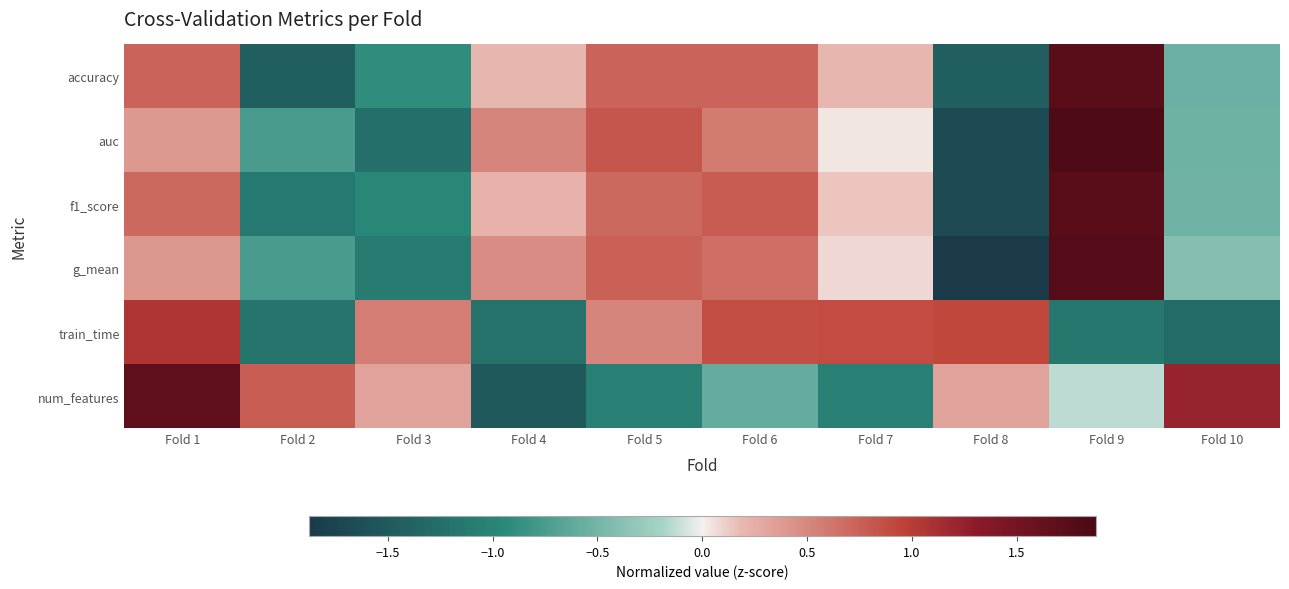

At Fold 8, list the series in order from largest to smallest.

train_time, num_features, accuracy, auc, f1_score, g_mean